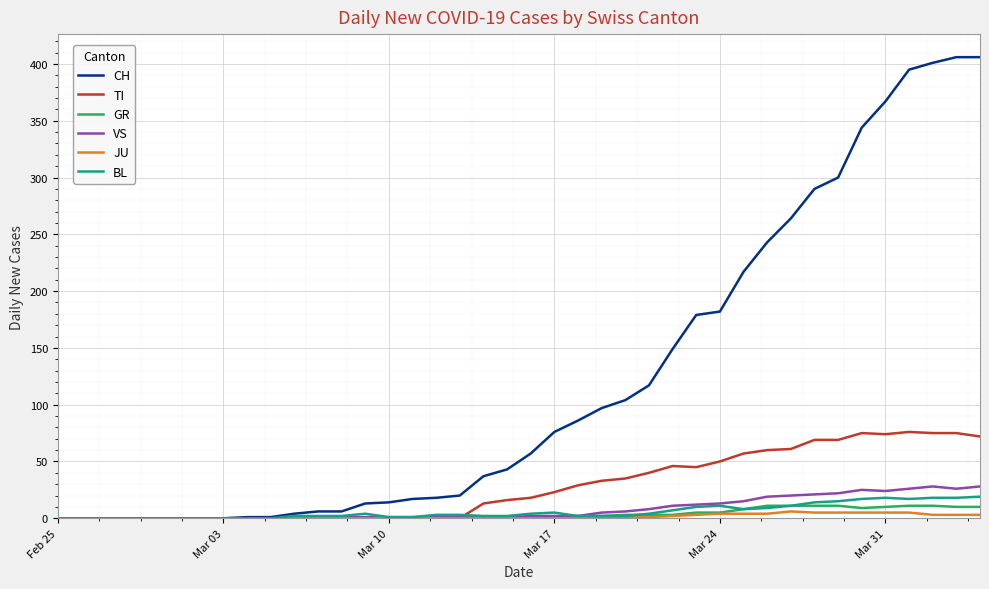

Which series has the widest spread of values?

CH